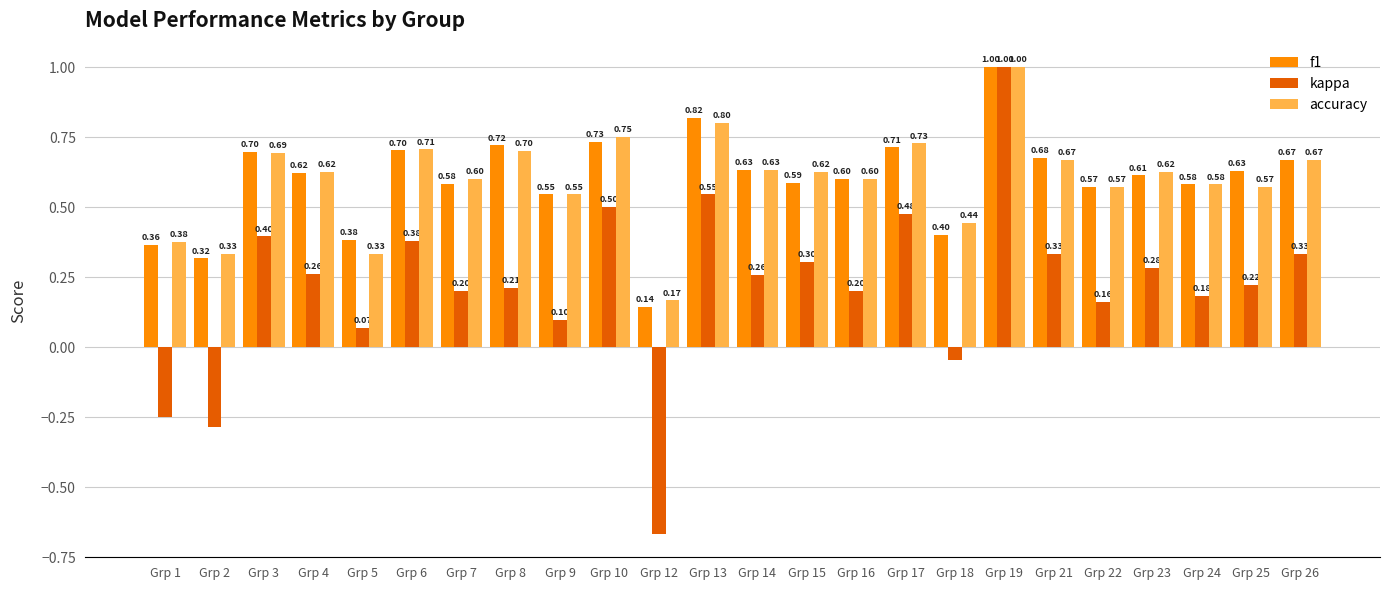

What is the difference between the second highest and second lowest values in the f1 series?

0.5